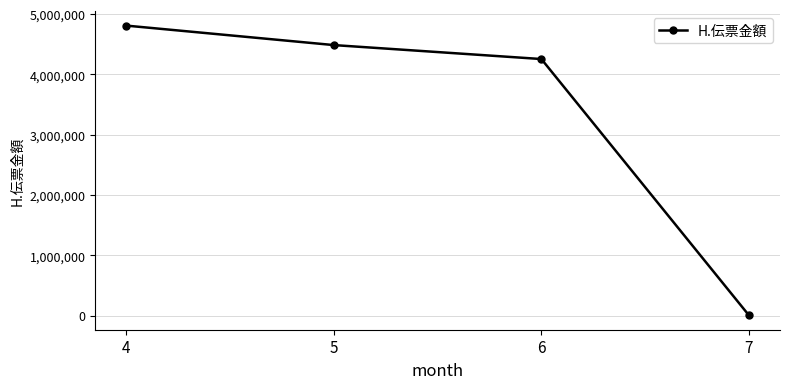

What is the difference between the second highest and minimum values?

4480349